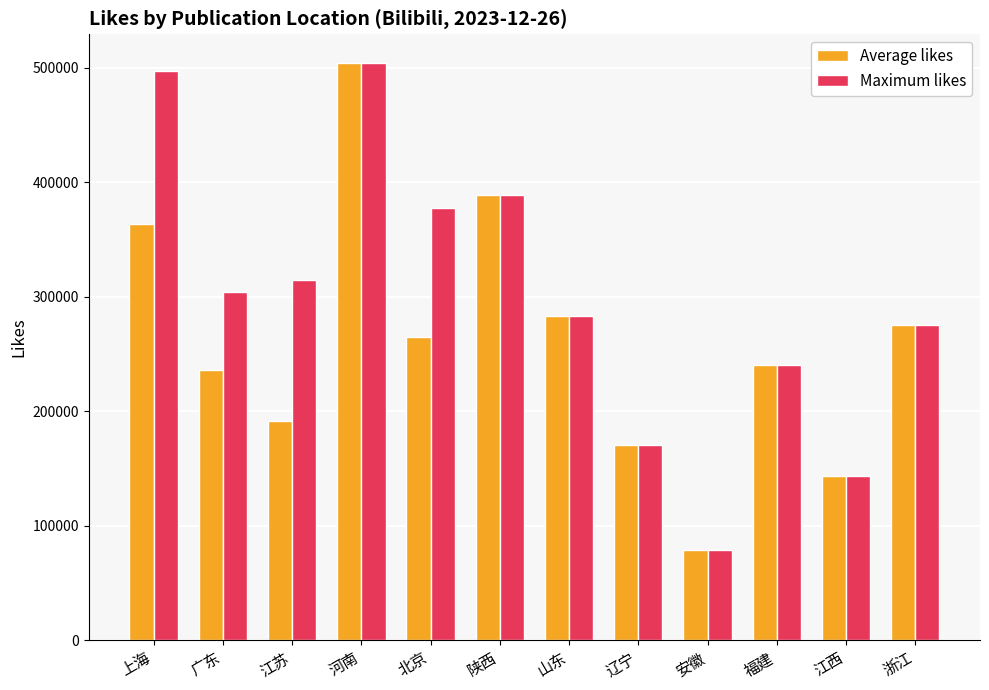

The value of Average likes at 福建 is 240200. True or false?

True